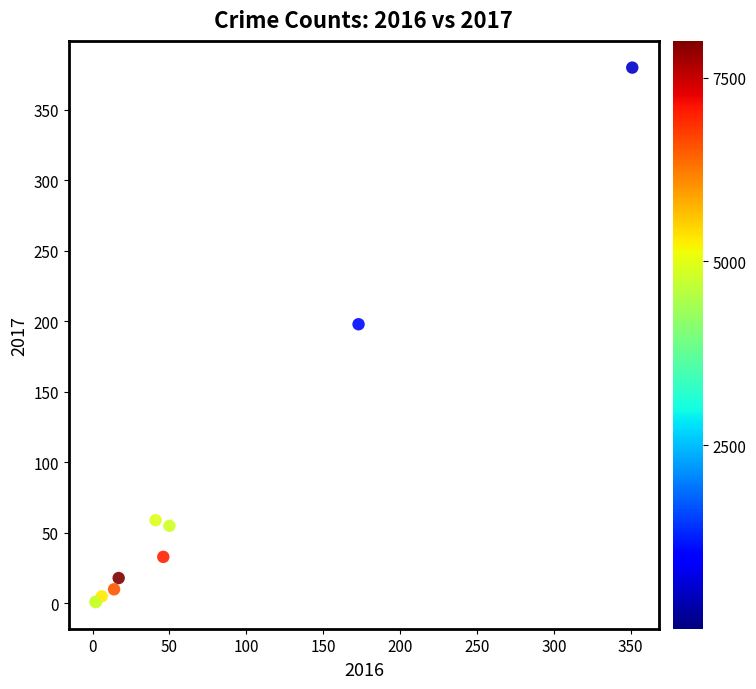

What Y value in the scatter plot is closest to 190?

198